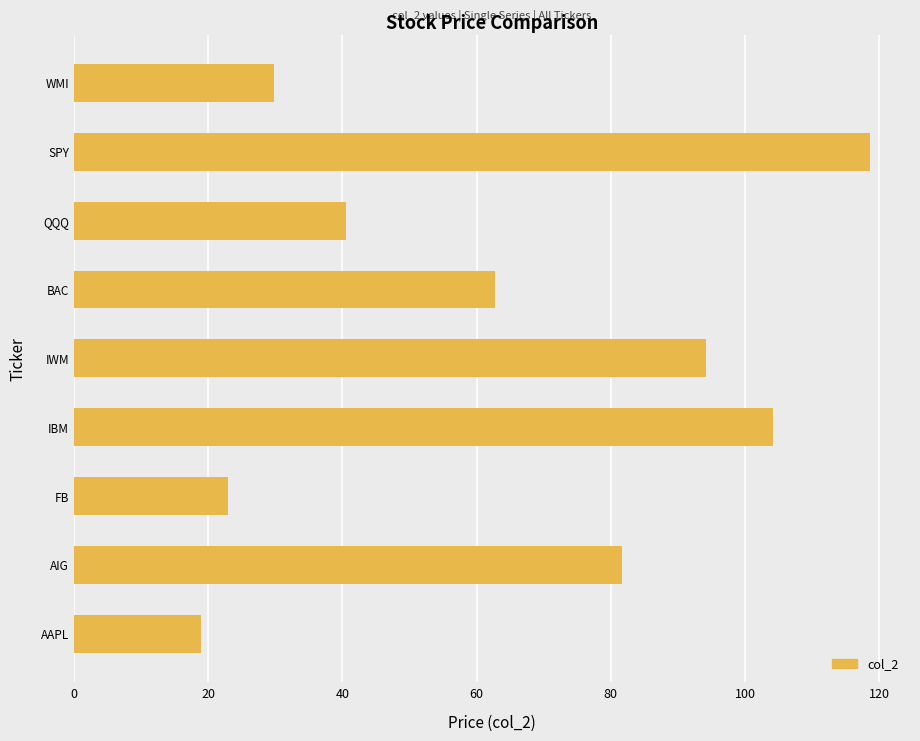

How many bars are there in total?

9